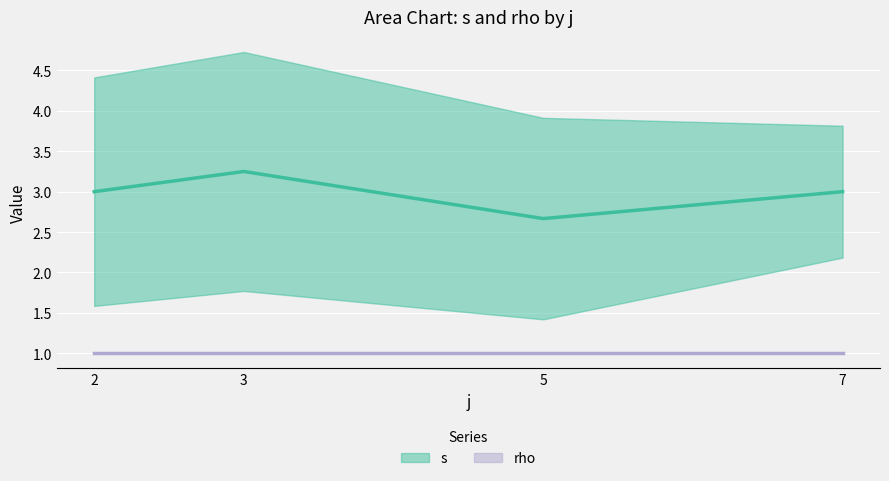

How many distinct data groups are displayed?

2